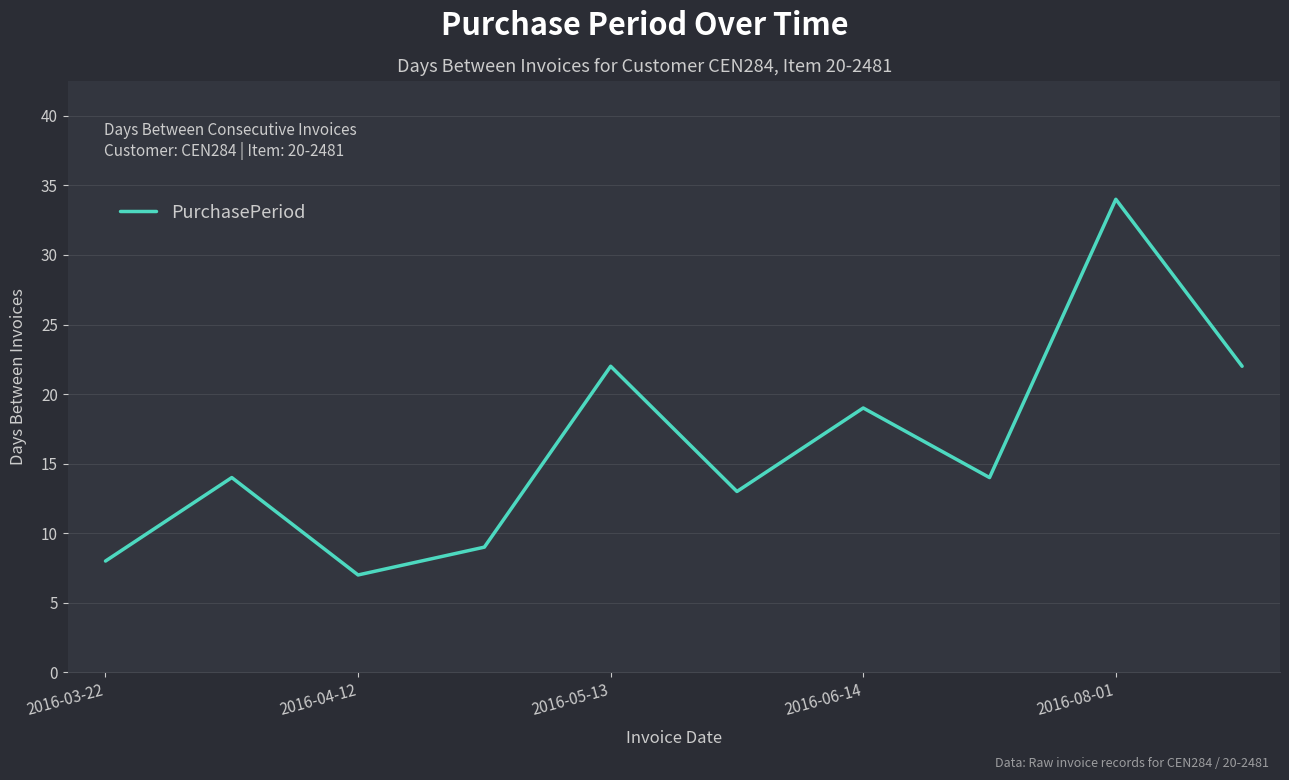

What is the smallest value displayed?

7